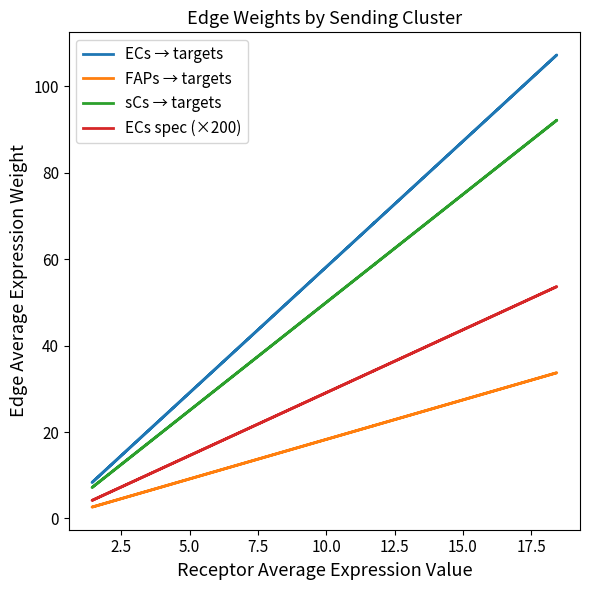

List the series in order of their overall mean, highest first.

ECs → targets, sCs → targets, ECs spec (×200), FAPs → targets